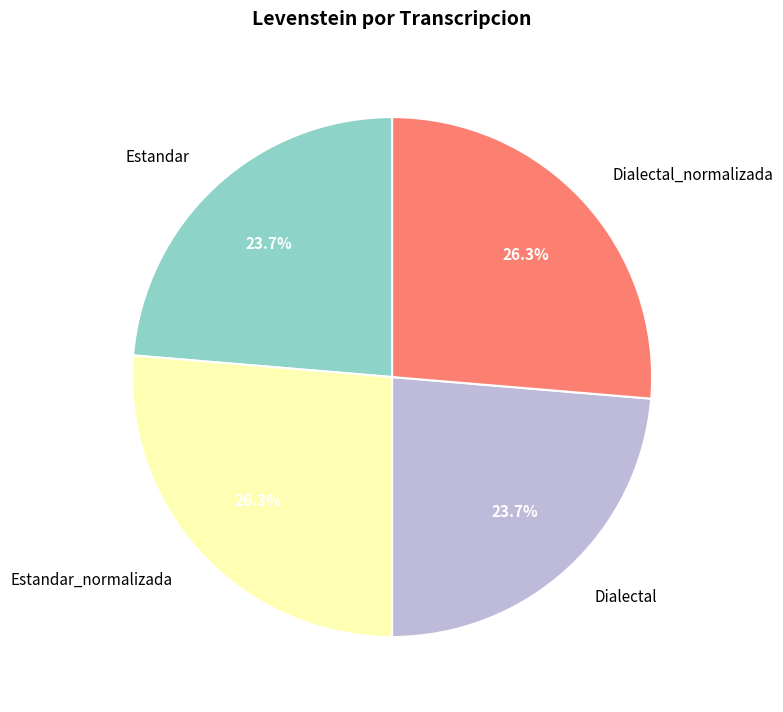

True or false: Dialectal accounts for 11% of the total.

False